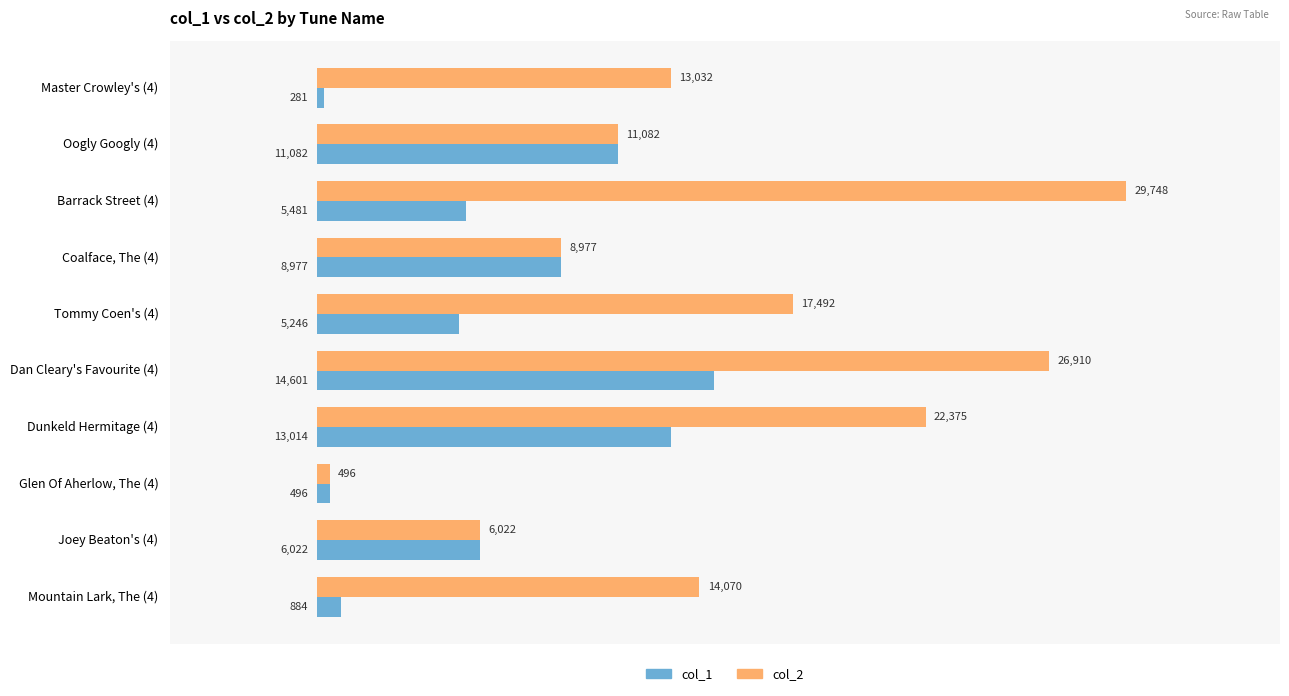

Rank the series by their average value, from highest to lowest.

col_2, col_1